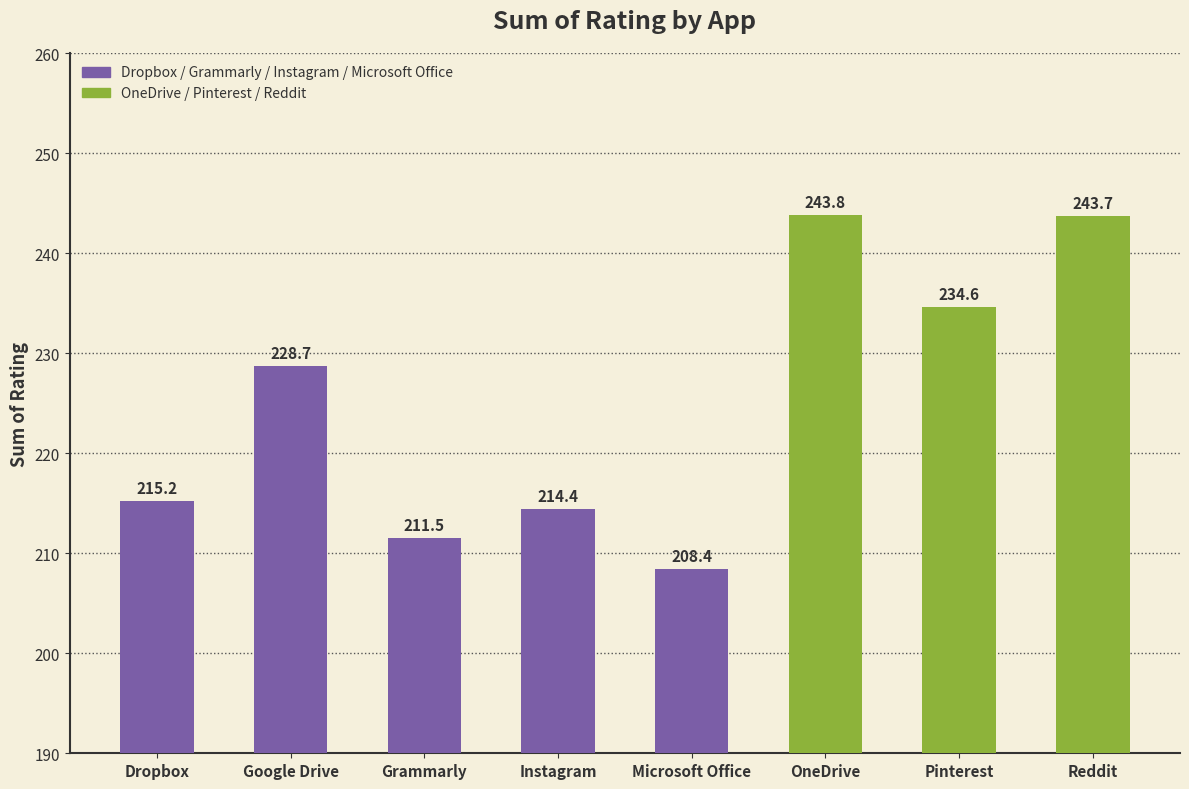

What is the label of the 7th bar from the left?

Pinterest